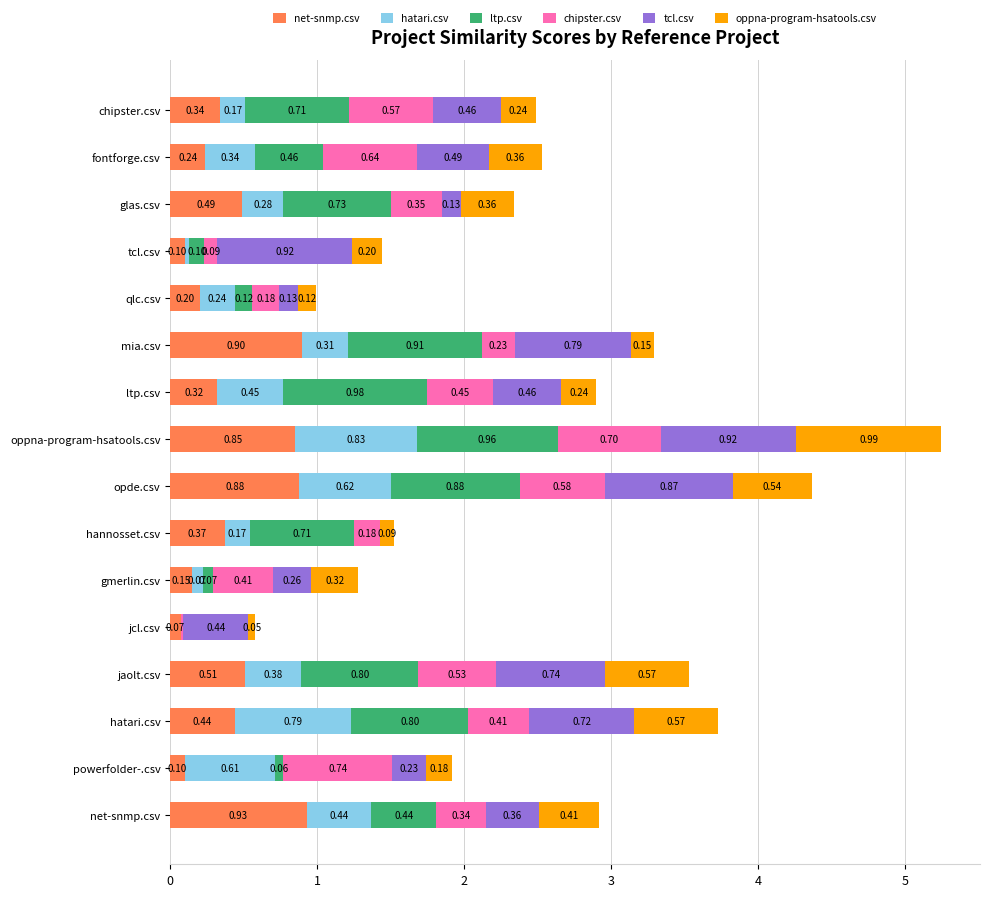

What is the sum of the net-snmp.csv values at mia.csv and glas.csv?

1.4